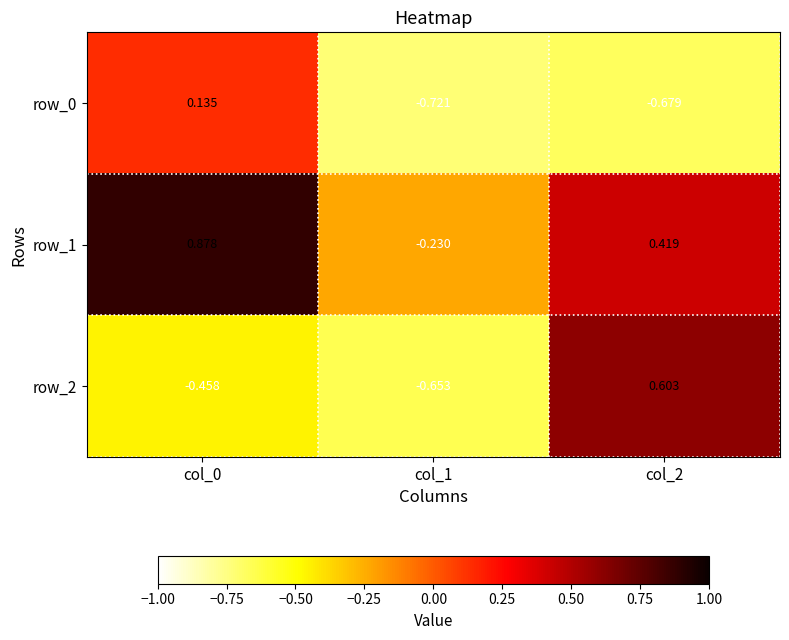

Is the value of row_0 at col_0 greater than the value of row_2 at col_1?

Yes